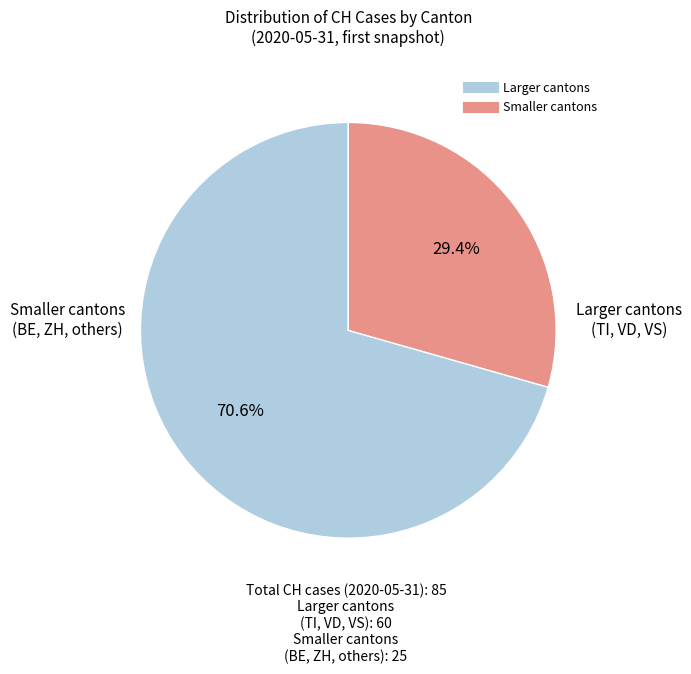

Is there a majority slice in this chart?

Yes